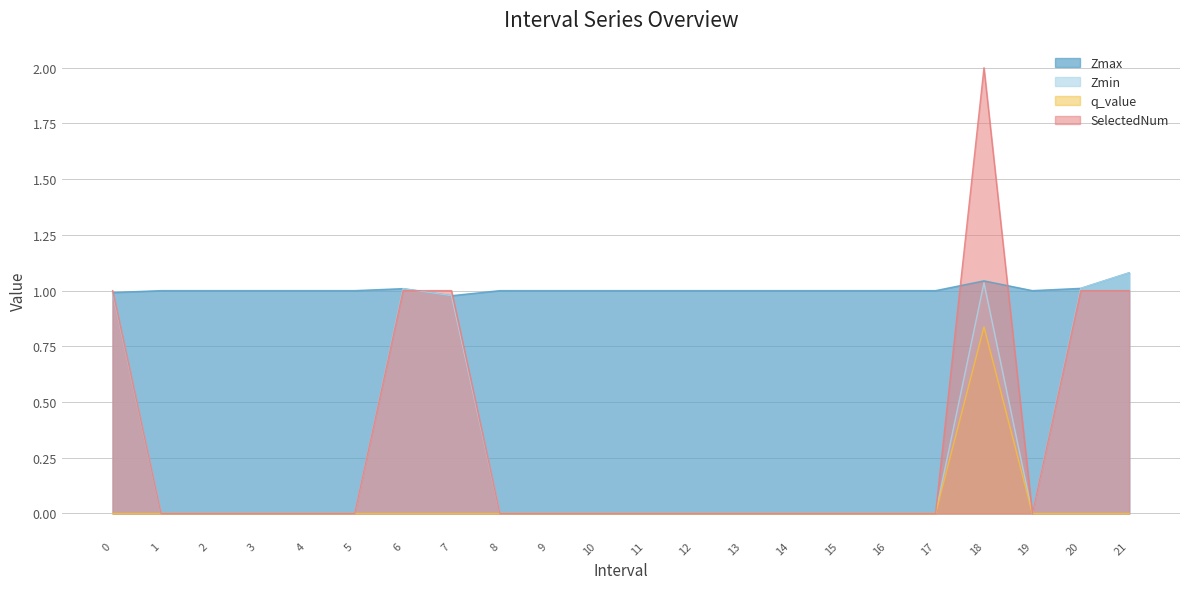

Is the value of SelectedNum at 12.0 greater than the value of q_value at 16.0?

No